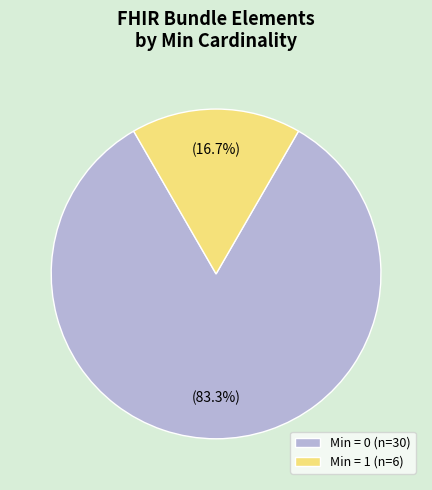

Does Min = 1 (n=6) represent more than half of the total?

No